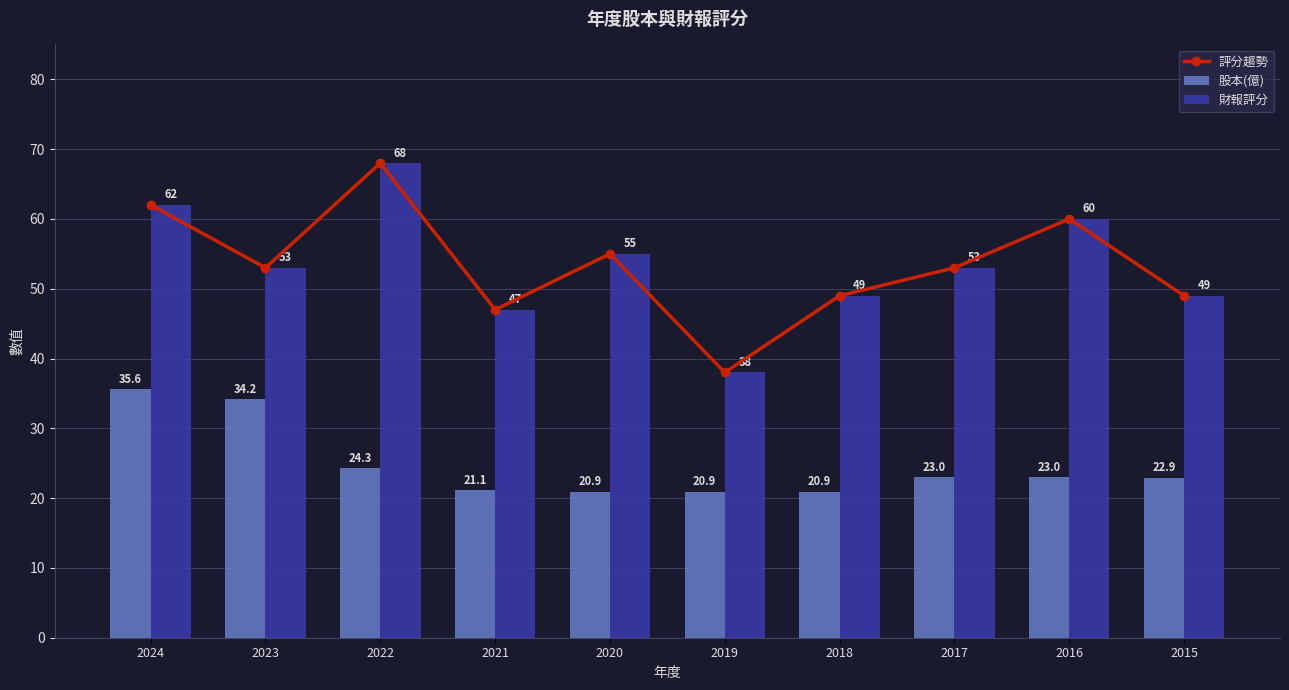

At how many categories does at least one series exceed 50?

6